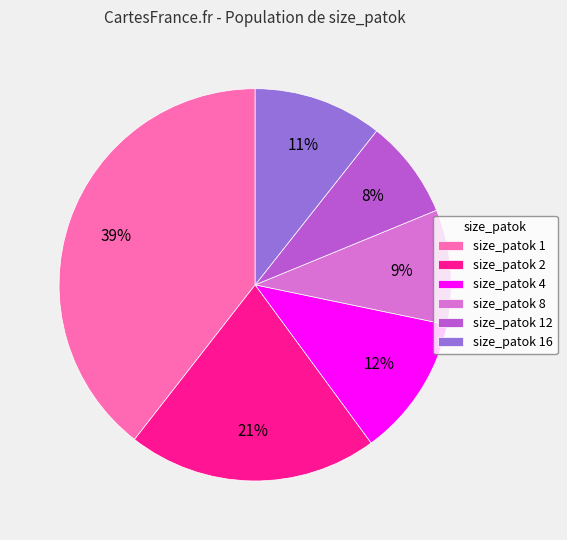

Which category has the smallest portion of the pie?

size_patok 12